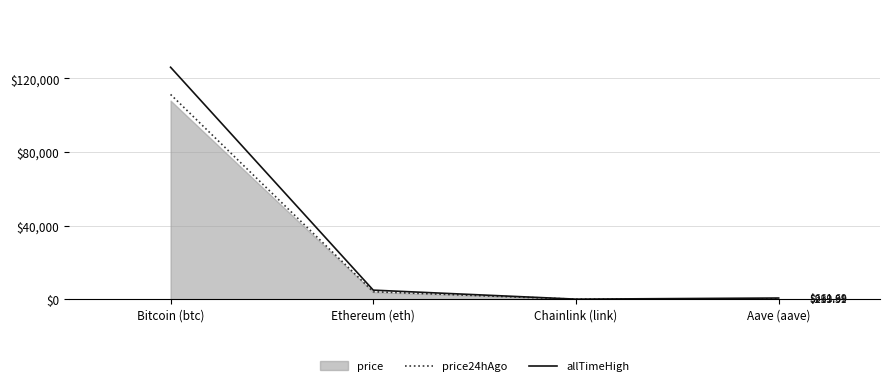

What is the difference between the maximum and minimum values in the price24hAgo series?

111283.1